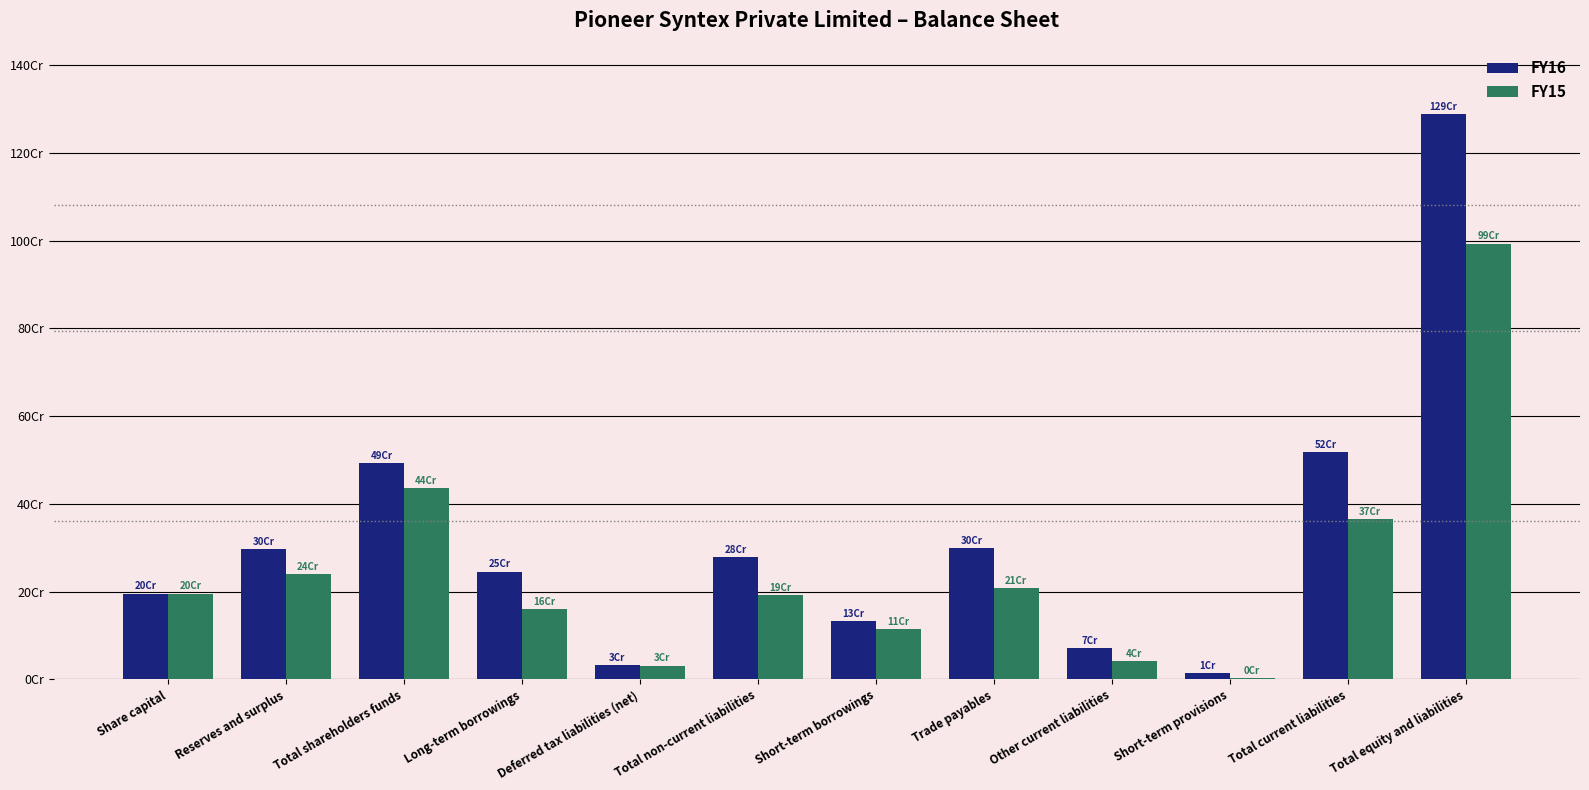

Are the bars grouped side by side (vs. stacked)?

Yes